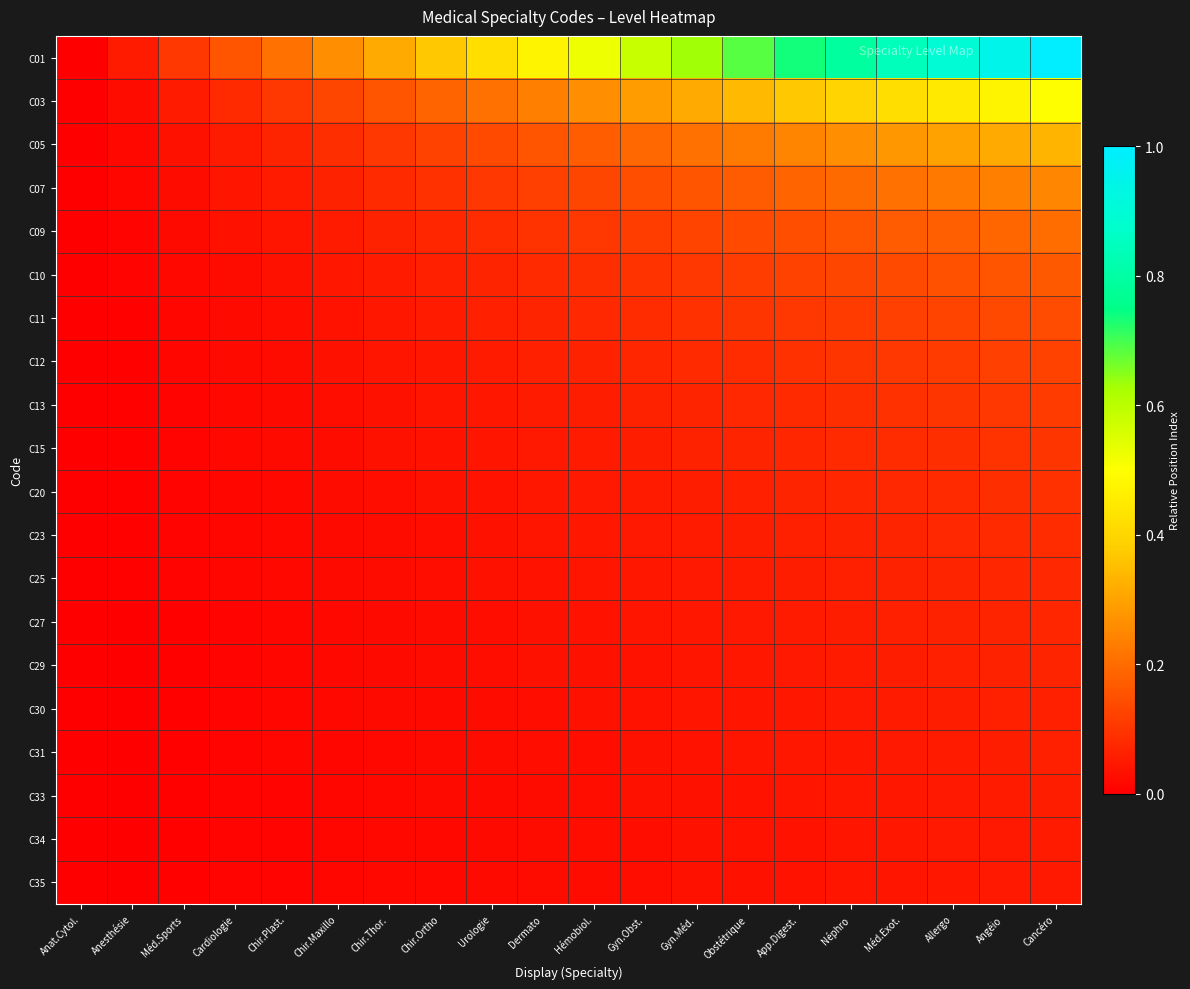

At which category is the sum across all series the highest?

Cancéro